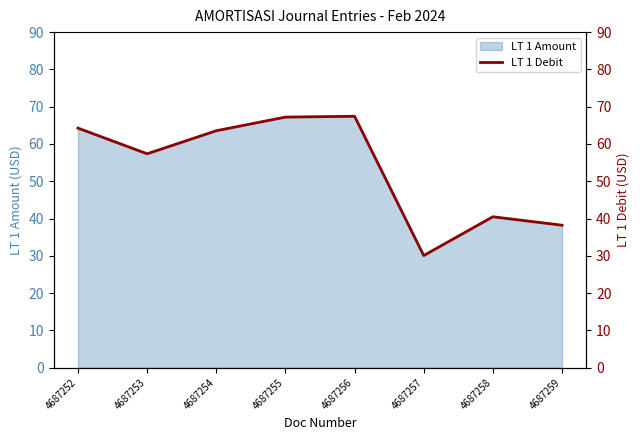

Reading left to right, list all the values displayed in this chart.

64.2	57.4	63.5	67.2	67.4	30.1	40.5	38.2